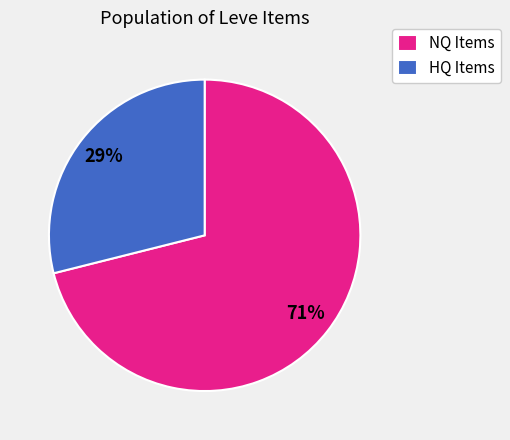

To the nearest percent, what is the difference between the NQ Items and HQ Items slice percentages?

42%